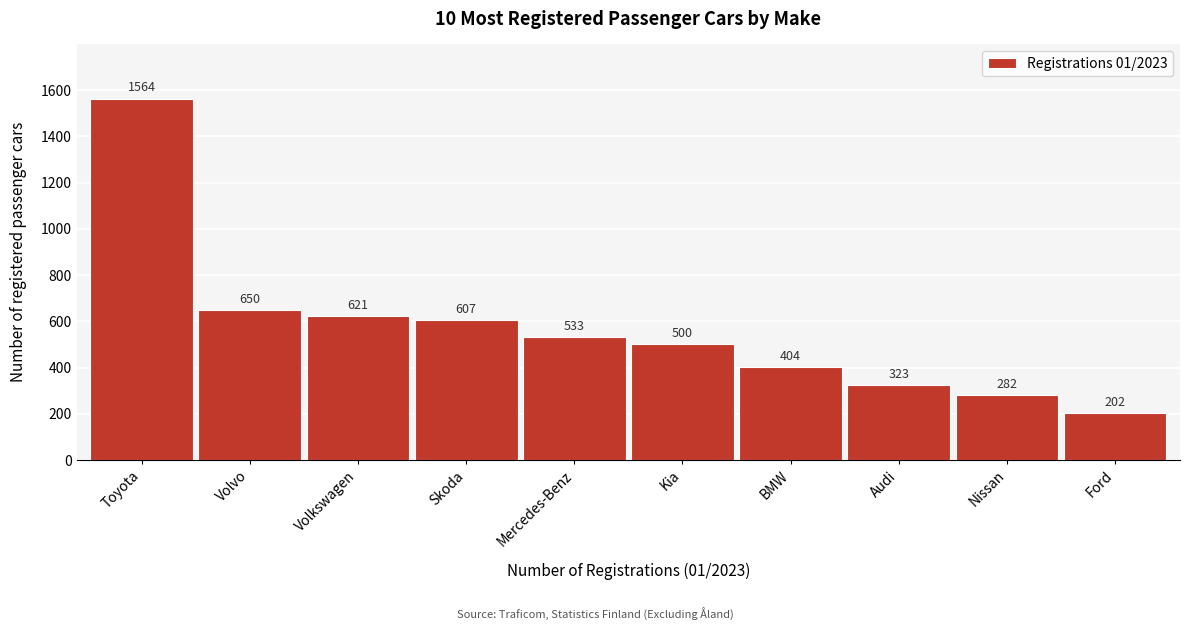

Reading left to right, what are all the values shown in this chart?

1564	650	621	607	533	500	404	323	282	202